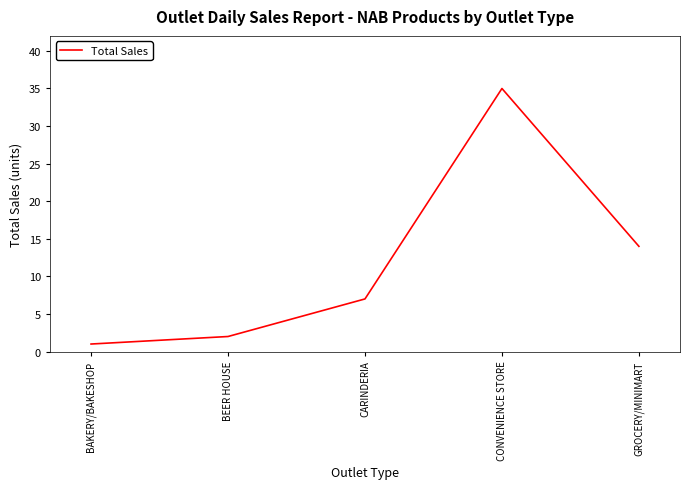

Which category has the lowest value across all series?

BAKERY/BAKESHOP